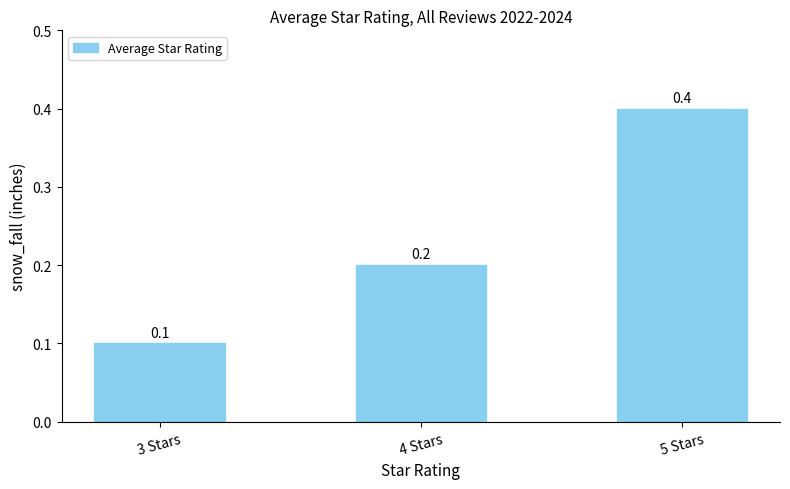

What is the minimum value shown in the chart?

0.1